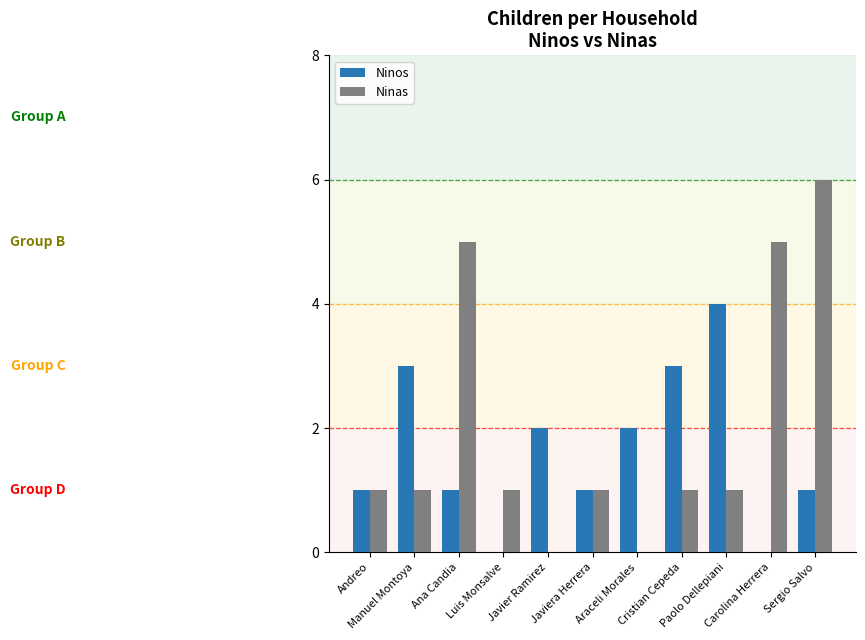

How many groups of bars are there?

11